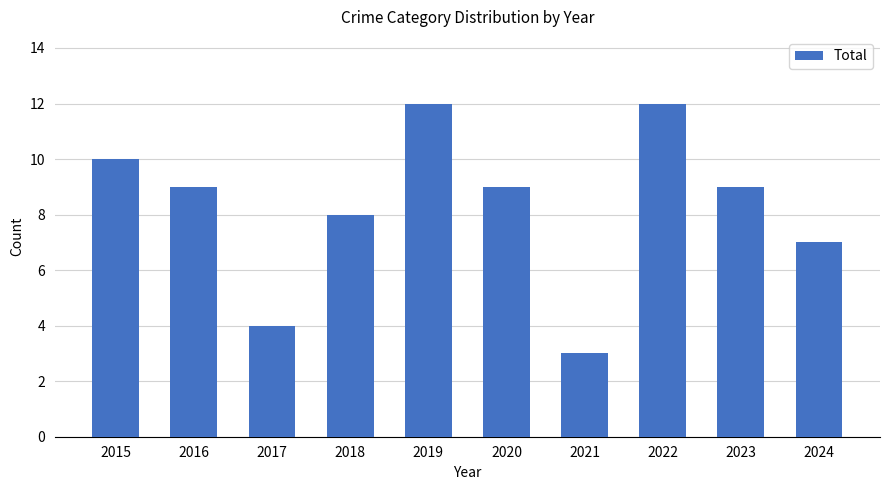

Which has a higher value, 2020 or 2021?

2020